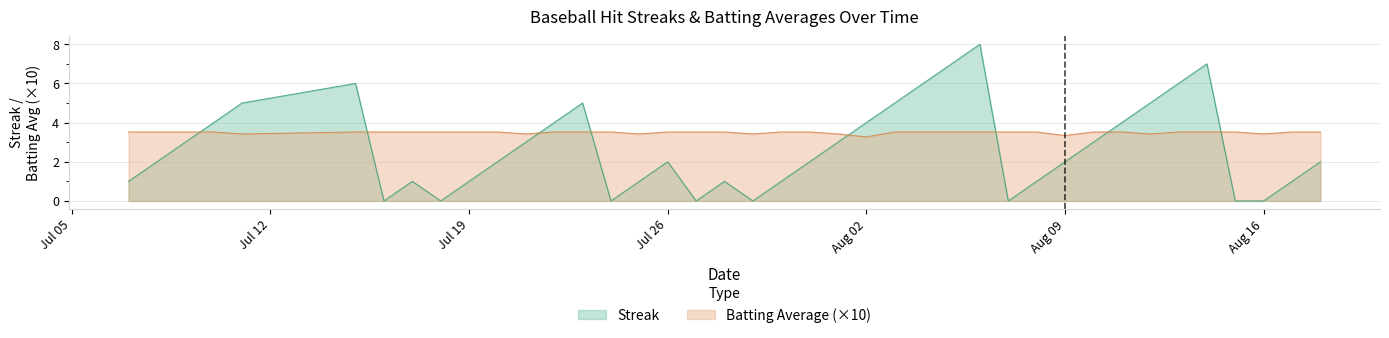

List the series in order of their peak value, lowest first.

Batting Average (×10), Streak